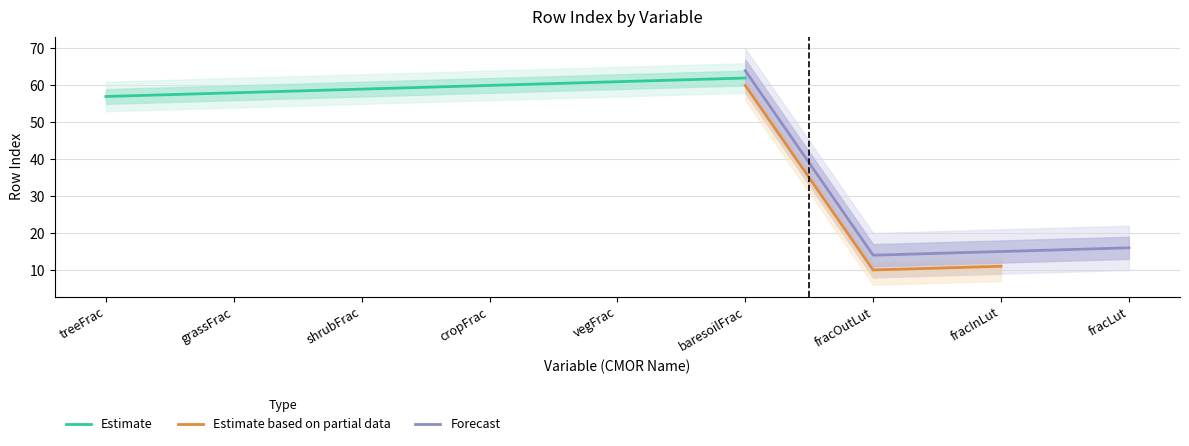

The Estimate series shows 62 at baresoilFrac. True or false?

True